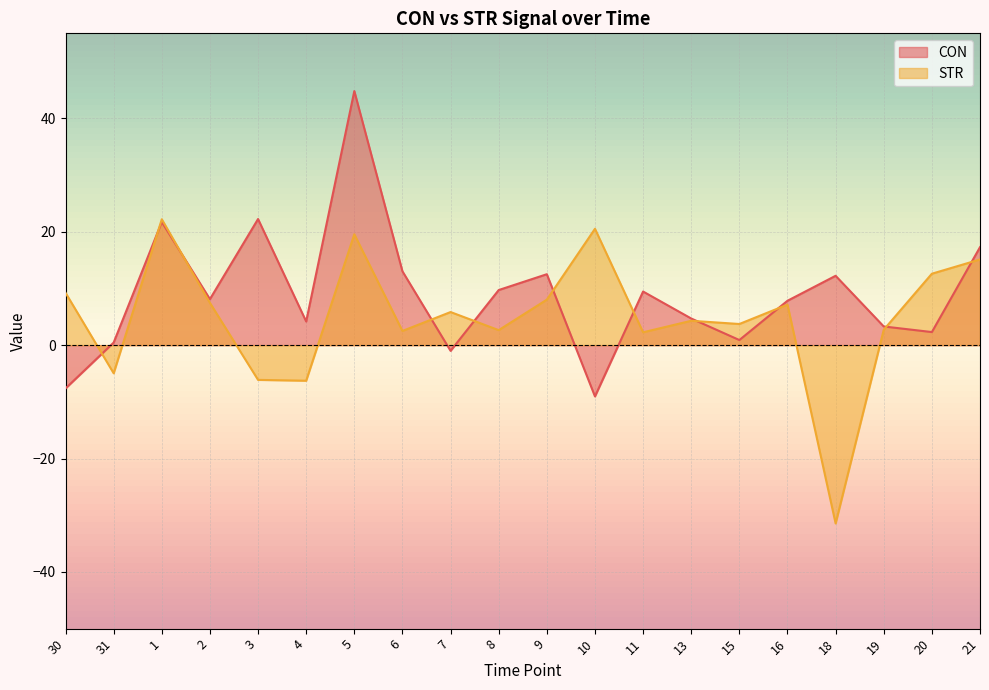

What is the difference between the second highest and minimum values in the CON series?

31.3